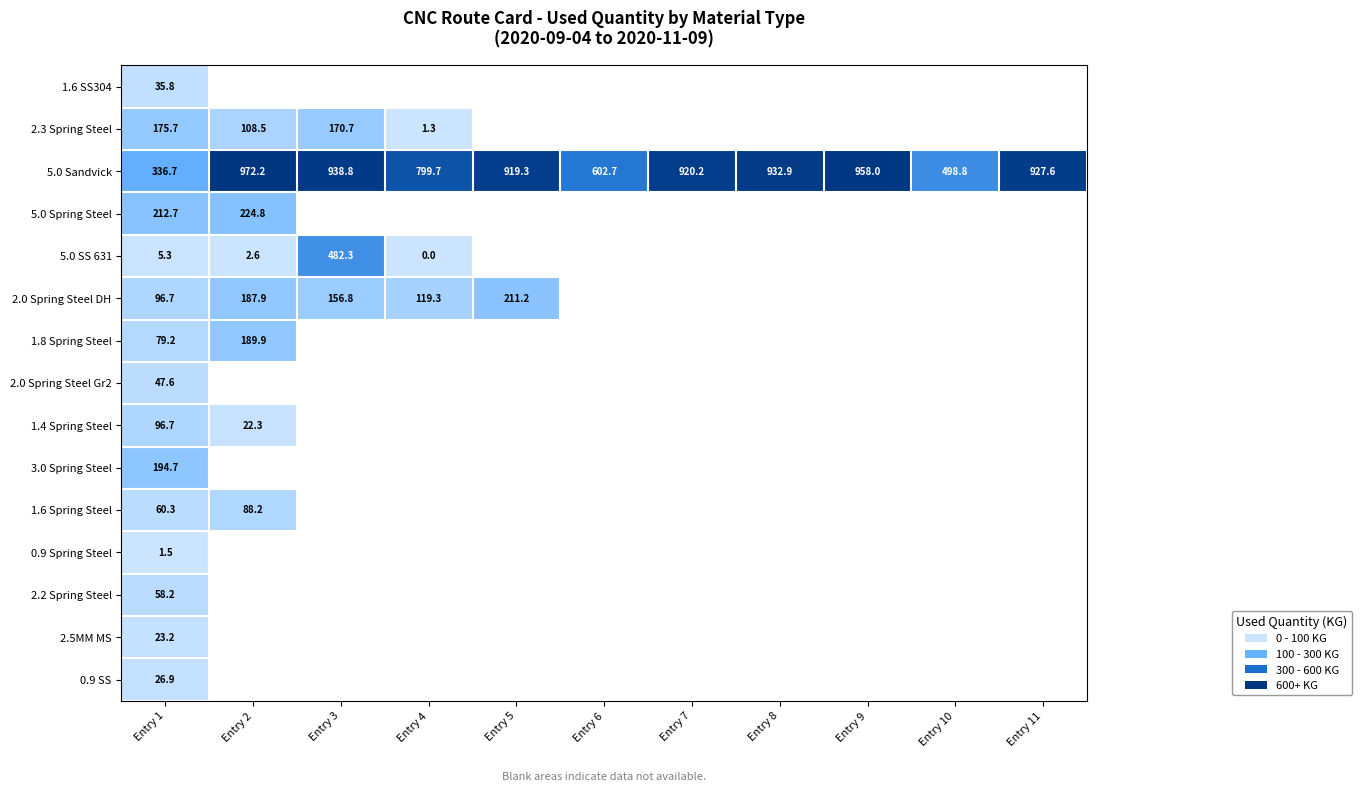

What is the sum of all 5.0 Sandvick values?

8807.0